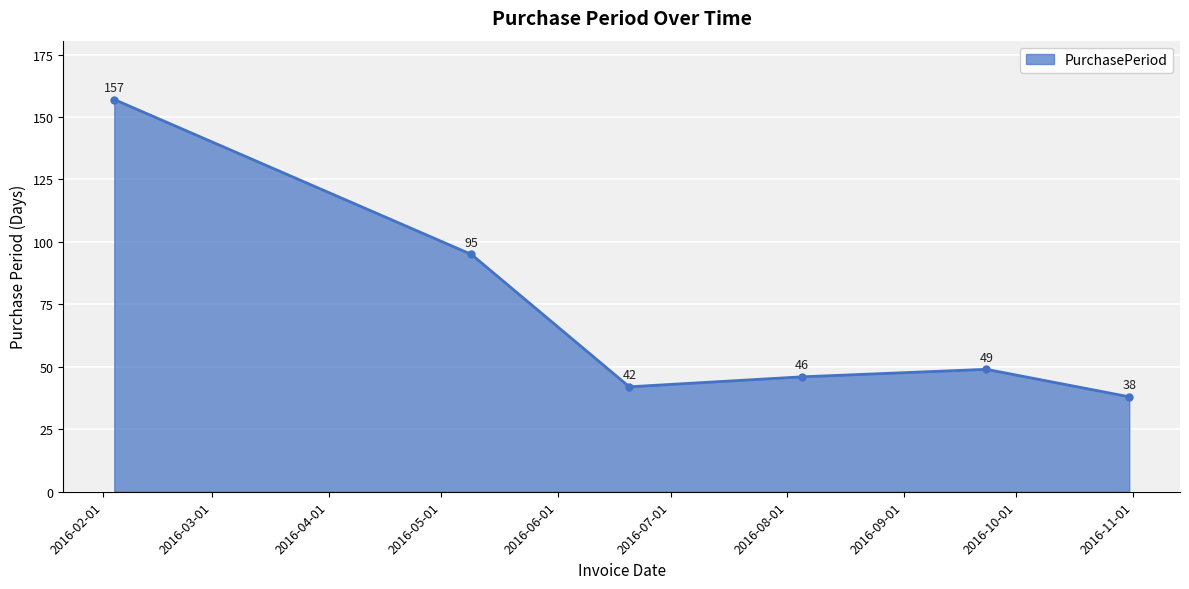

What is the average value?

71